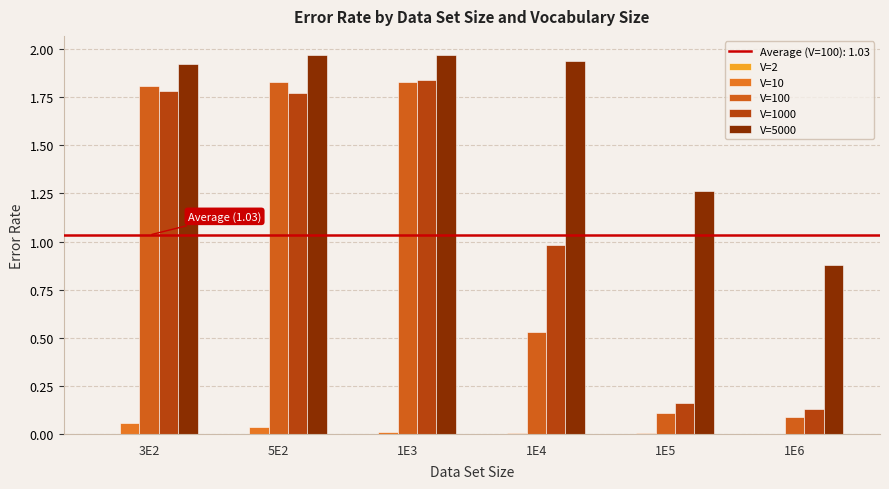

The V=10 series shows 0.0 at 1E3. True or false?

False